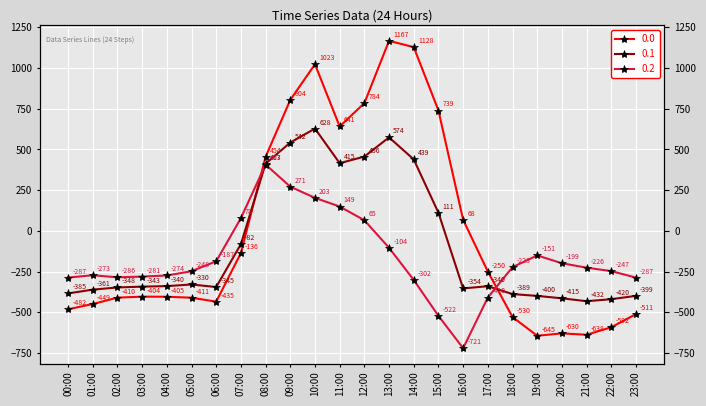

Between 03:00 and 12:00, which is larger?

12:00